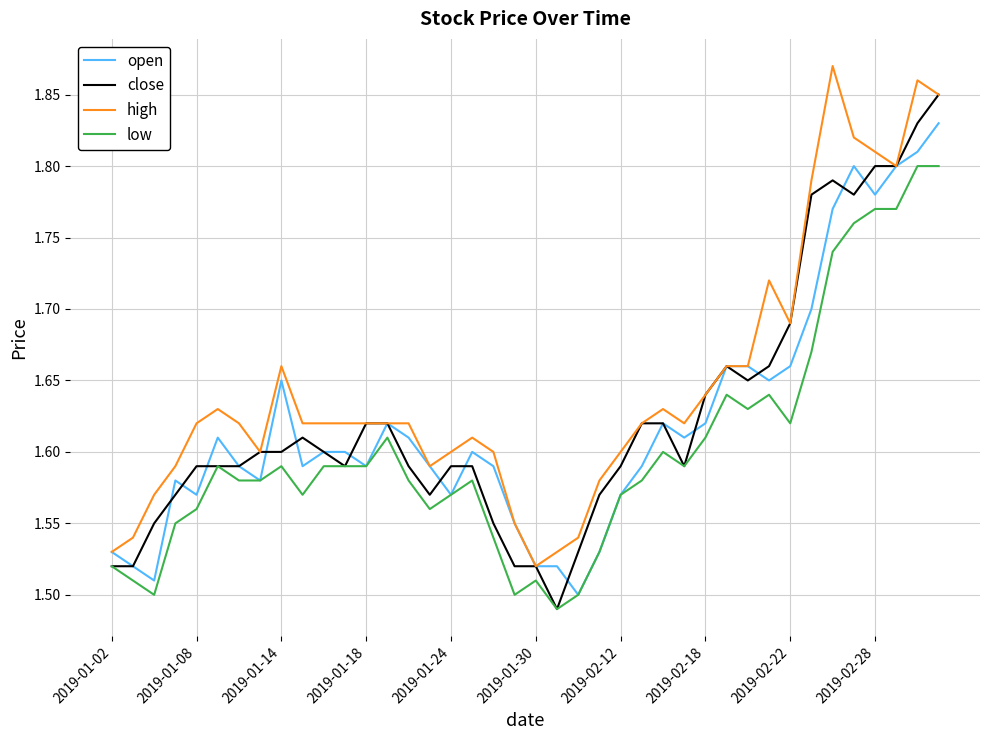

What is the sum of all low values?

64.1